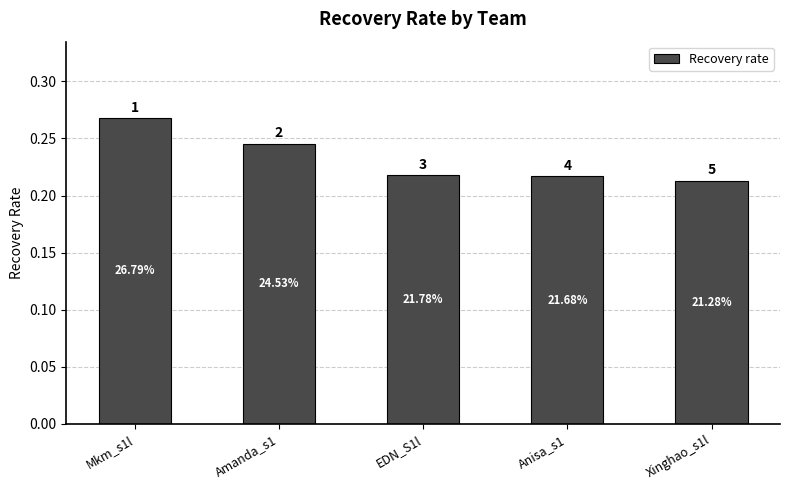

Between EDN_S1l and Mkm_s1l, which is larger?

Mkm_s1l